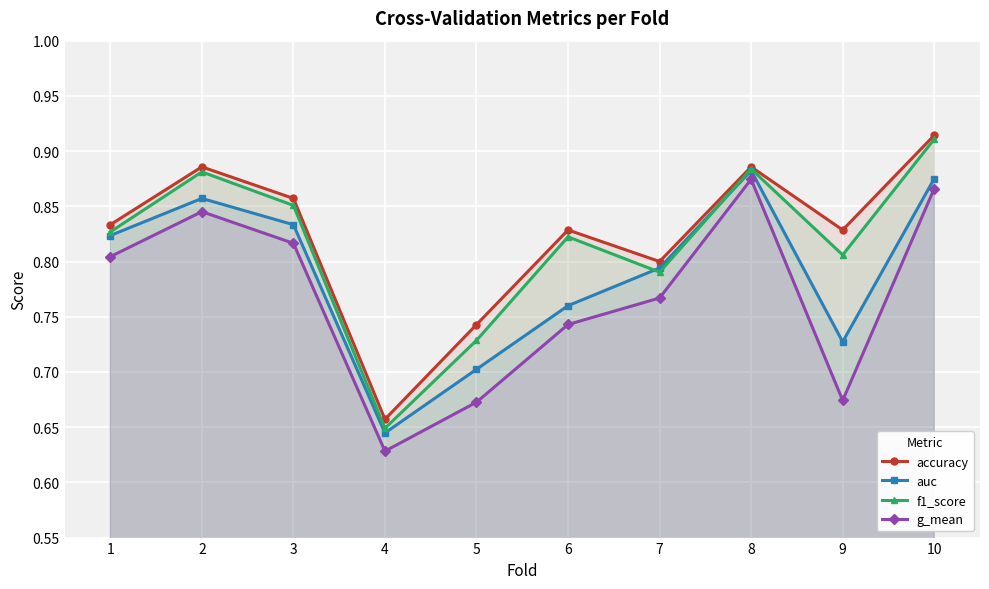

Is it true that g_mean equals 1.0 at 6?

False